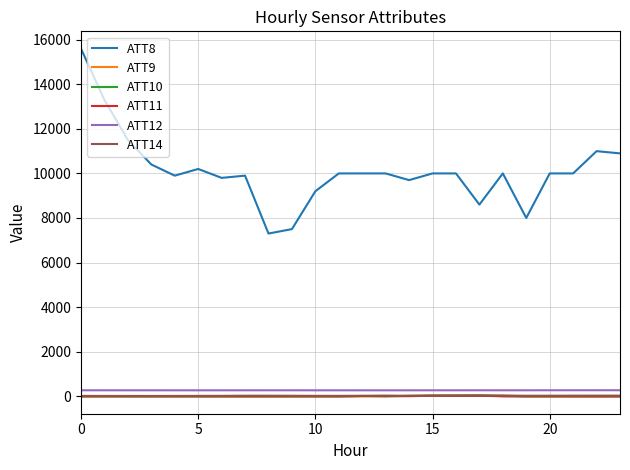

Does the chart have visible grid lines?

Yes